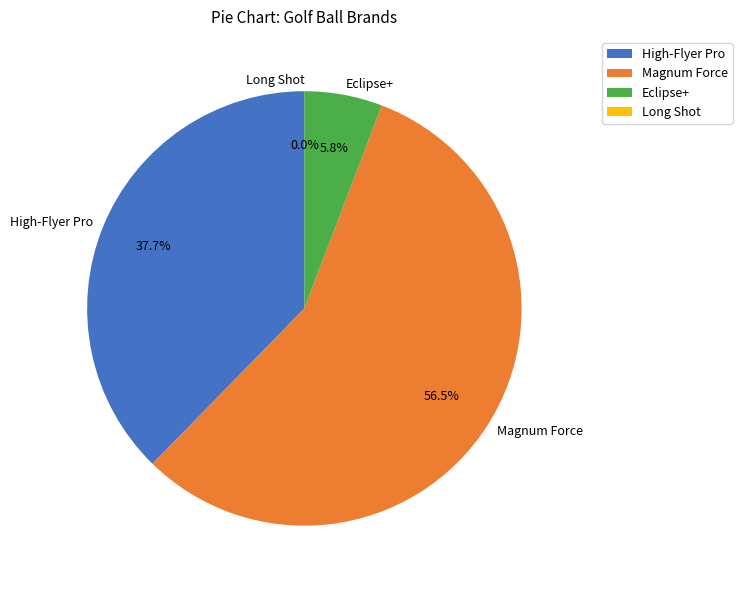

Which slice is the largest?

Magnum Force, by Durango